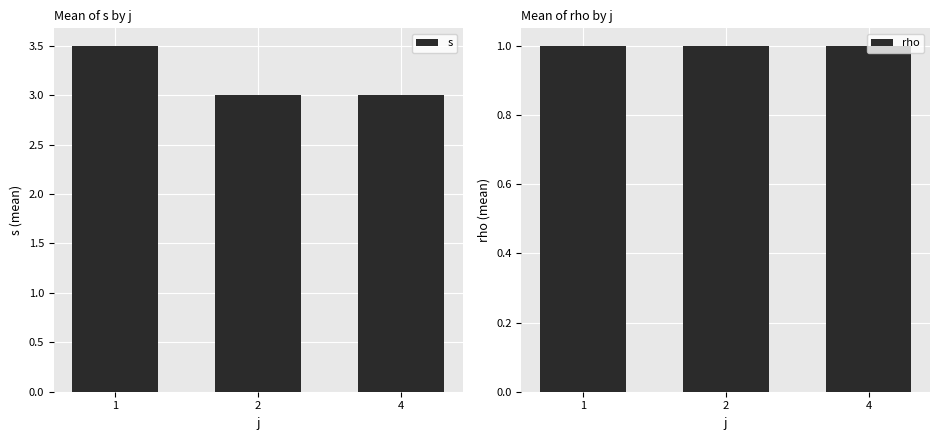

Reading left to right, extract all data points from this chart.

s: 1=3.5	2=3.0	4=3.0
rho: 1=1.0	2=1.0	4=1.0